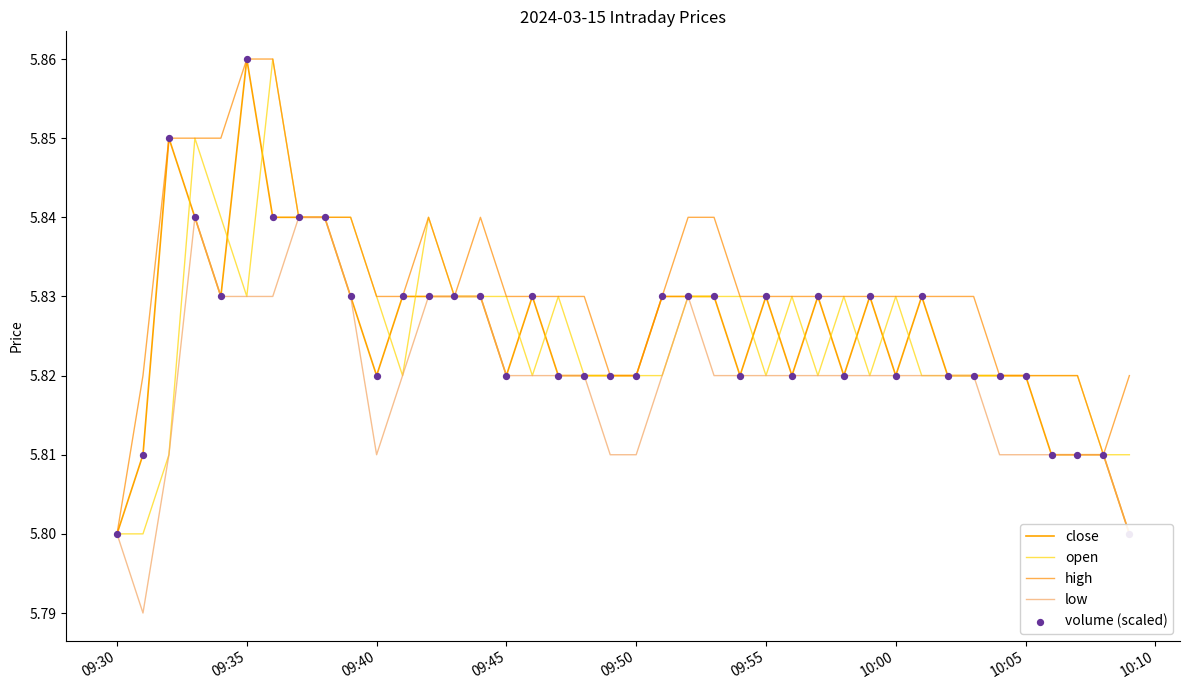

At how many categories does at least one series exceed 5?

40